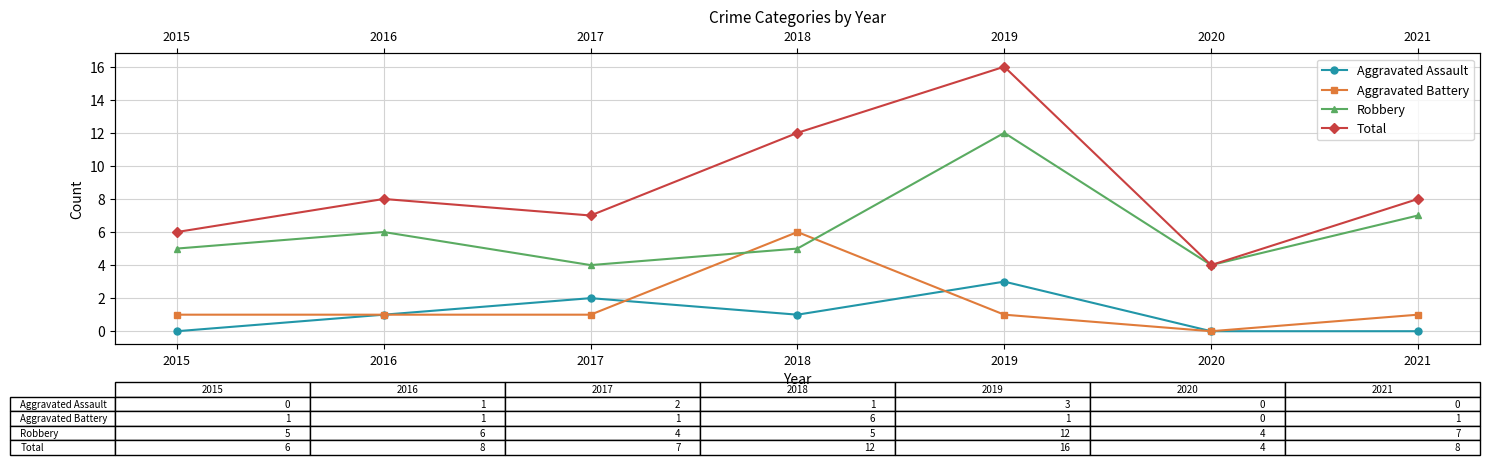

Which series changed the most between 2015 and 2016?

Total